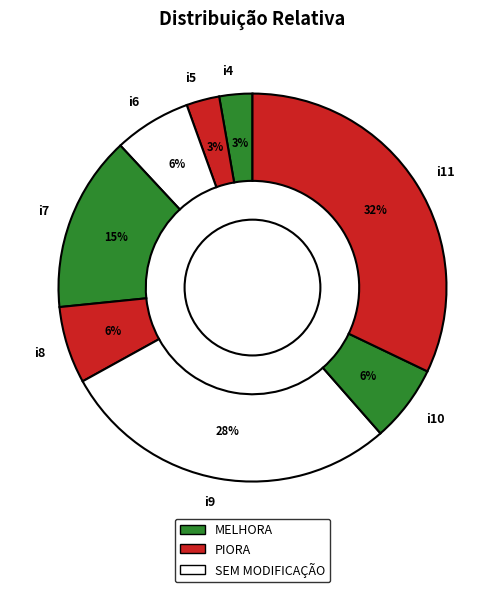

Does any single category account for the majority?

No